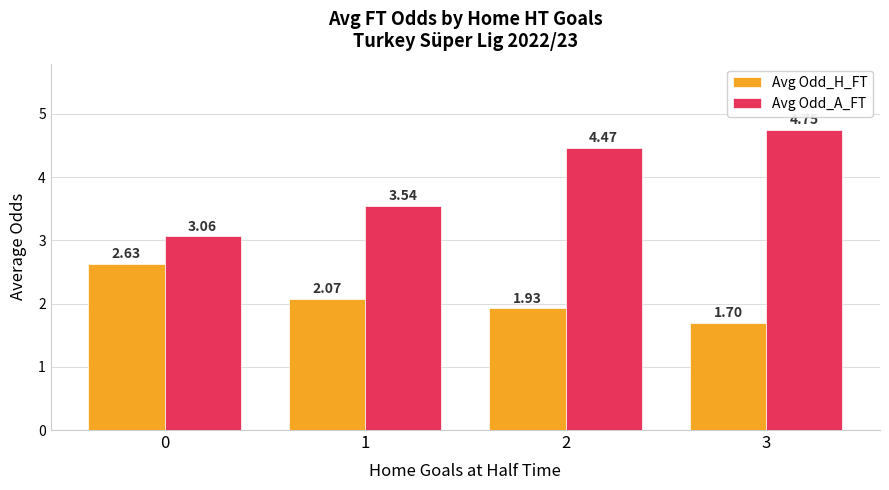

At 0, list the series in order from smallest to largest.

Avg Odd_H_FT, Avg Odd_A_FT